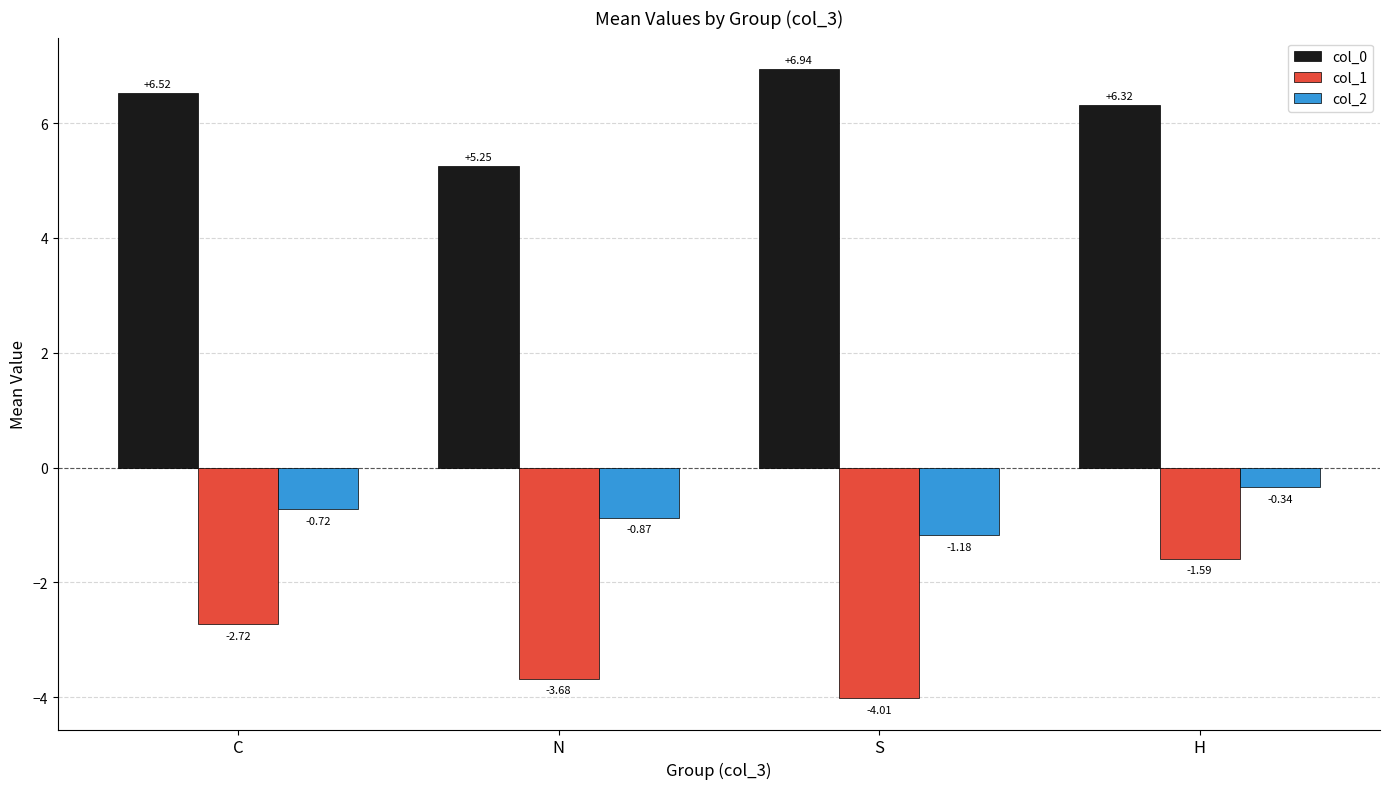

At how many categories does at least one series exceed 2?

4